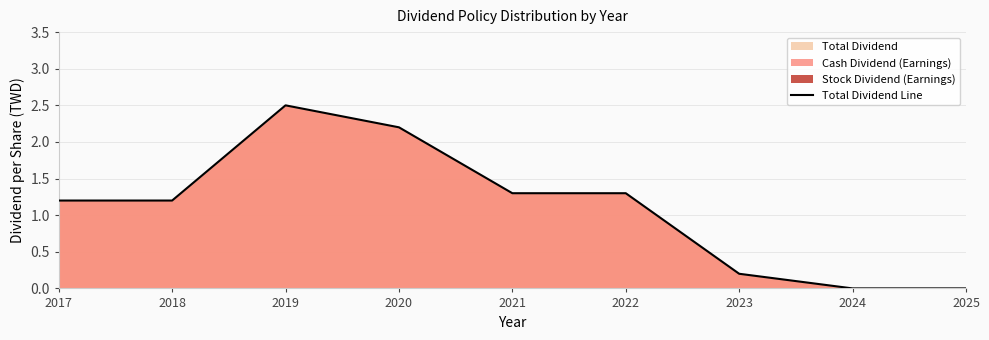

List the labels in order of value, largest first.

2019, 2020, 2021, 2022, 2017, 2018, 2023, 2024, 2025